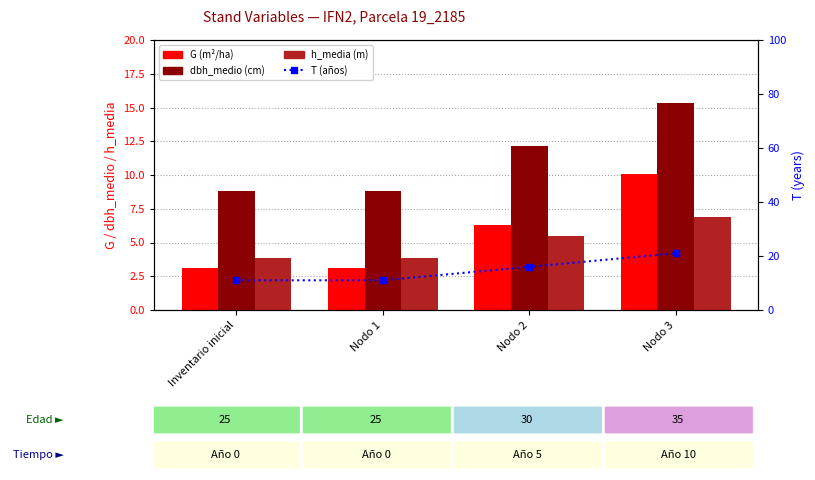

What is the average value of the G (m²/ha) series?

5.6